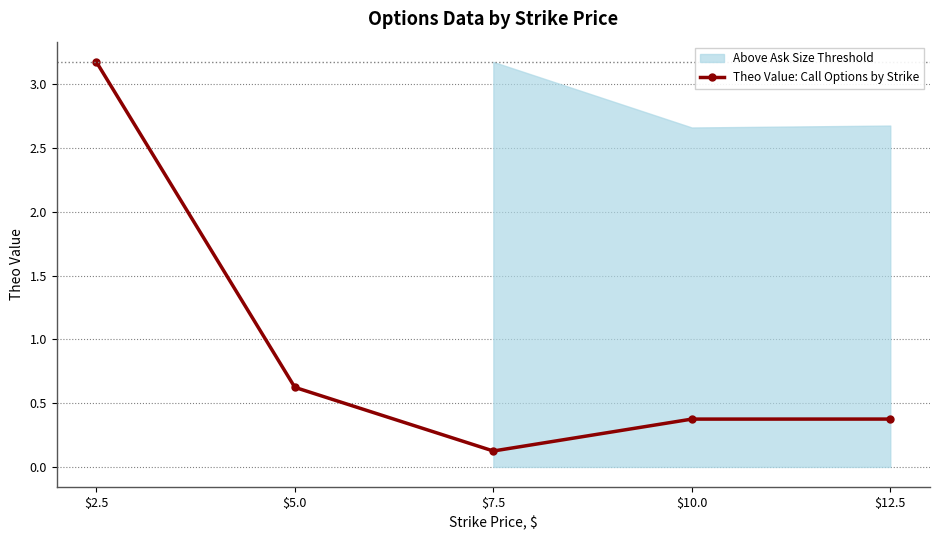

At which label is the value closest to 1?

$5.0